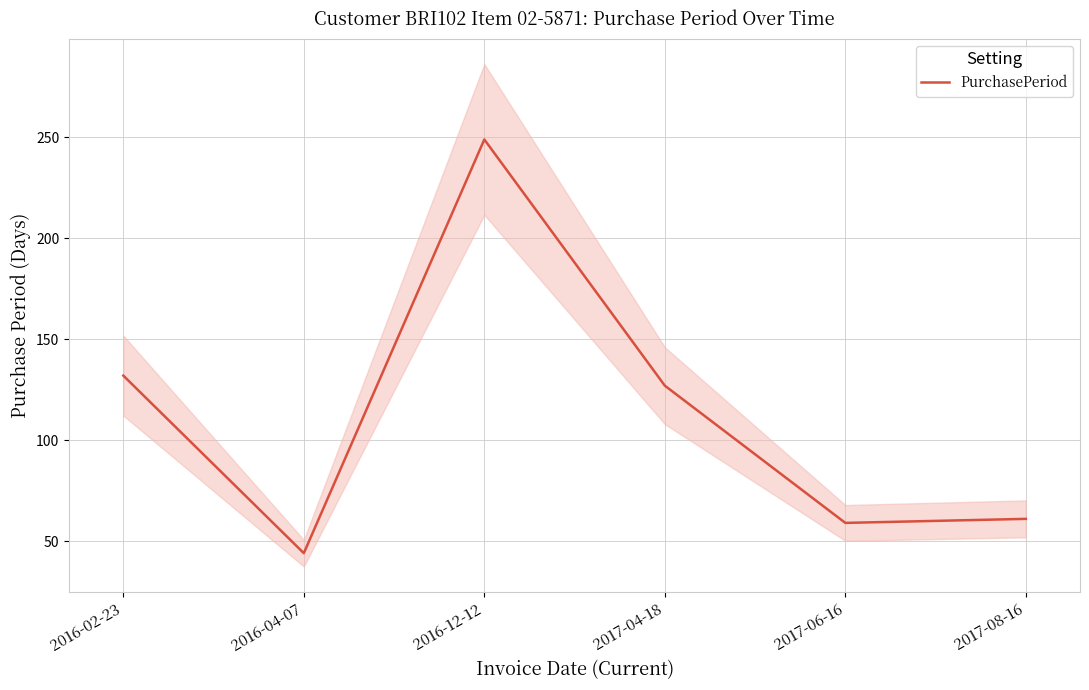

What is the maximum value shown in the chart?

249